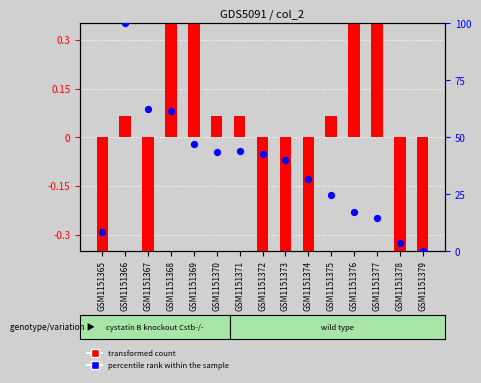

Which series has the largest total across all categories?

percentile rank within the sample